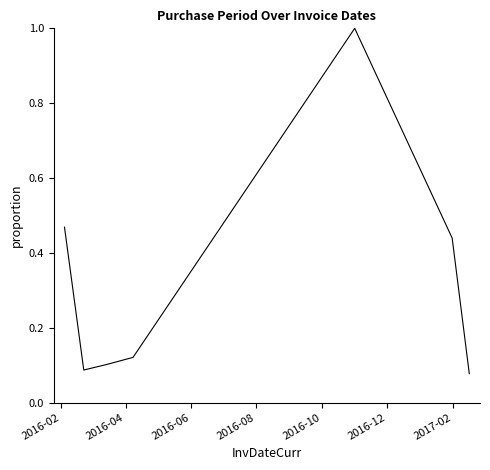

How many lines are shown in the chart?

1